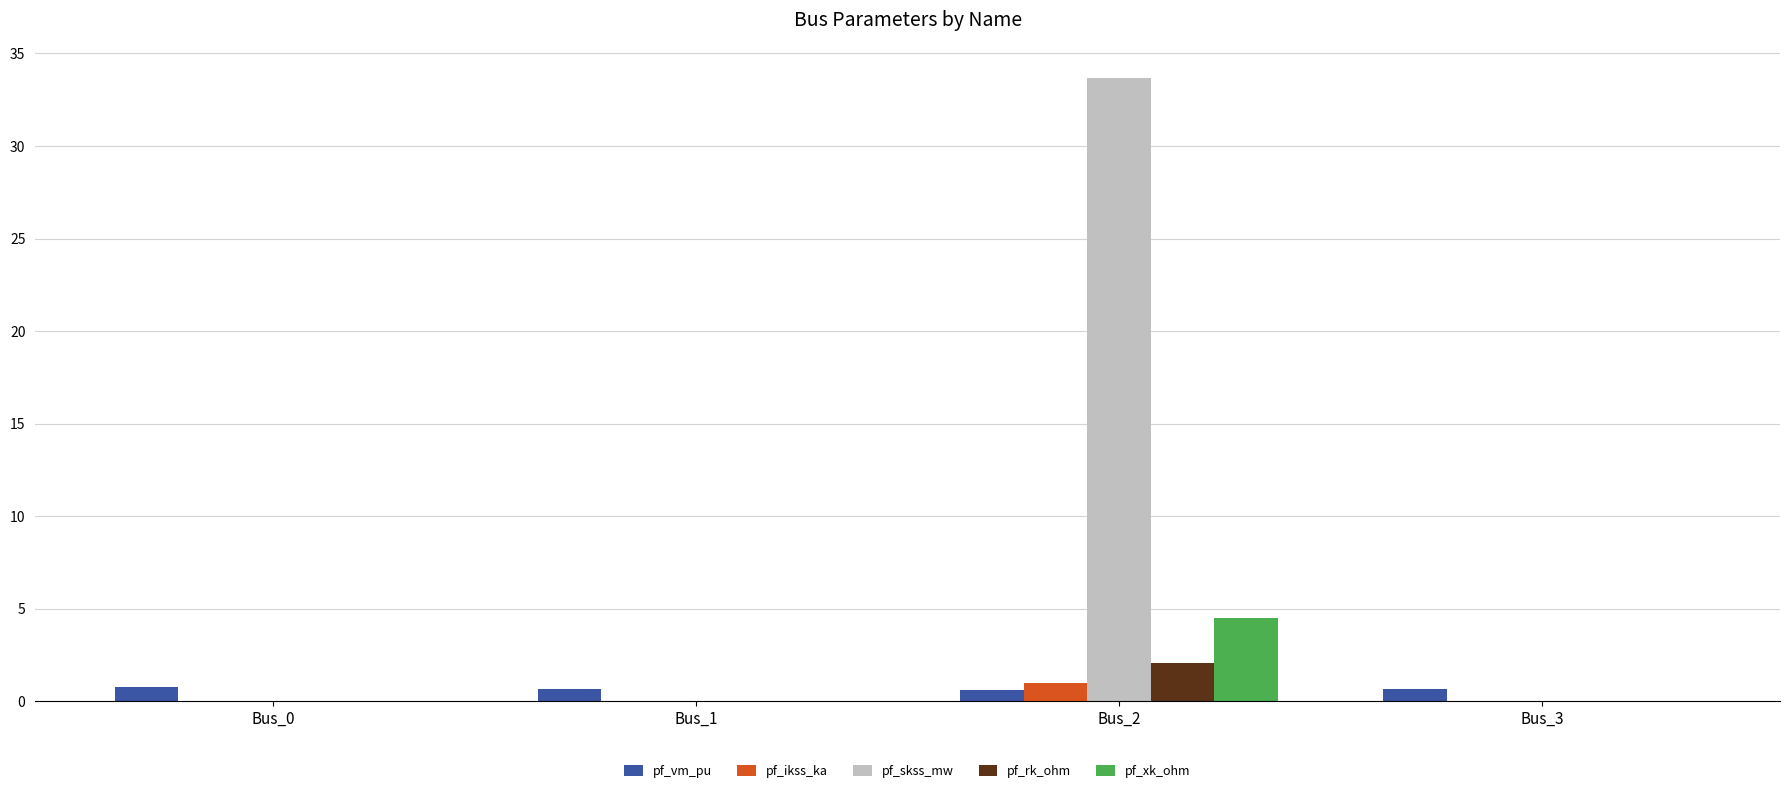

Is the value of pf_vm_pu at Bus_0 greater than the value of pf_xk_ohm at Bus_3?

Yes